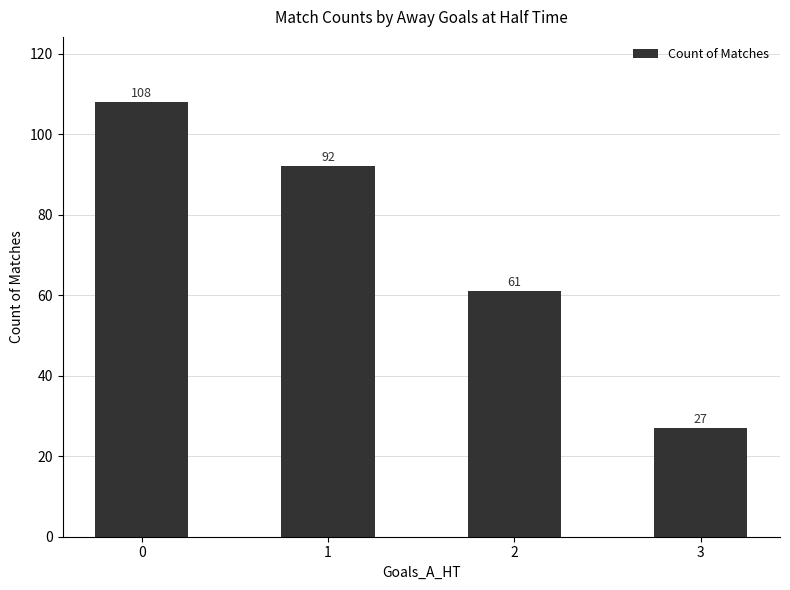

Reading left to right, transcribe all the data shown in this chart.

0=108	1=92	2=61	3=27